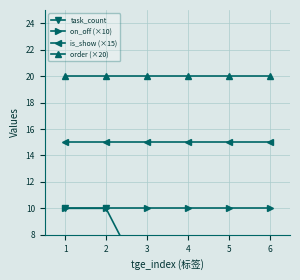

At how many categories does at least one series exceed 16?

6